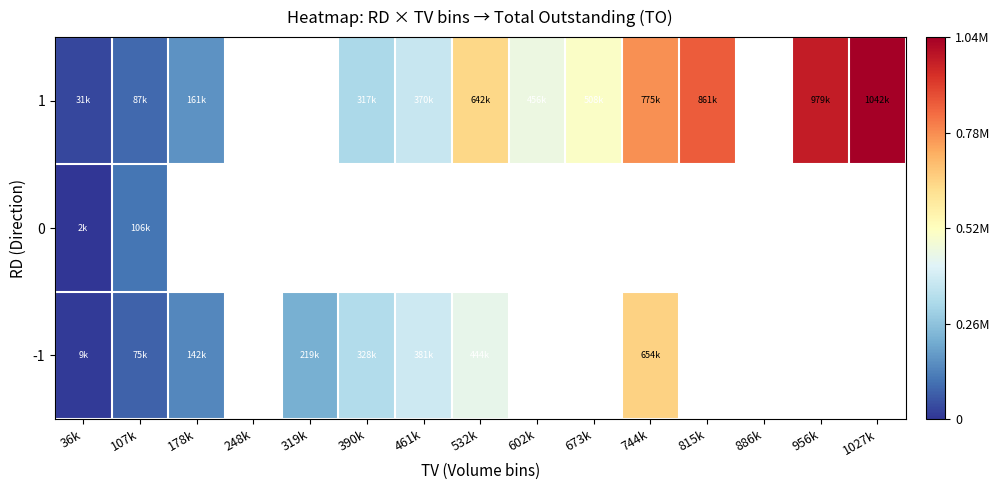

Is it true that -1 equals 0.0 at 36k?

True